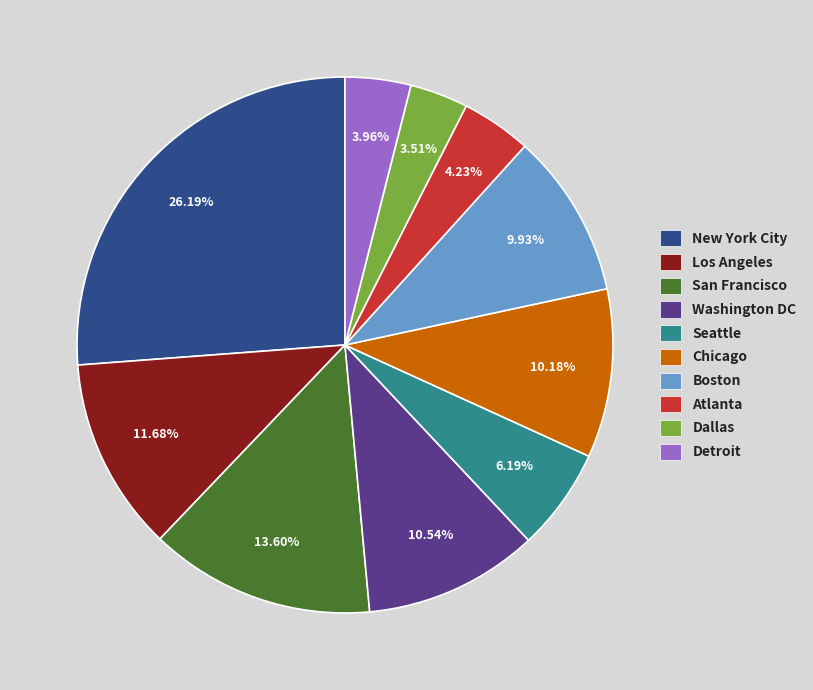

Is it true that Seattle is 6% of the pie?

True